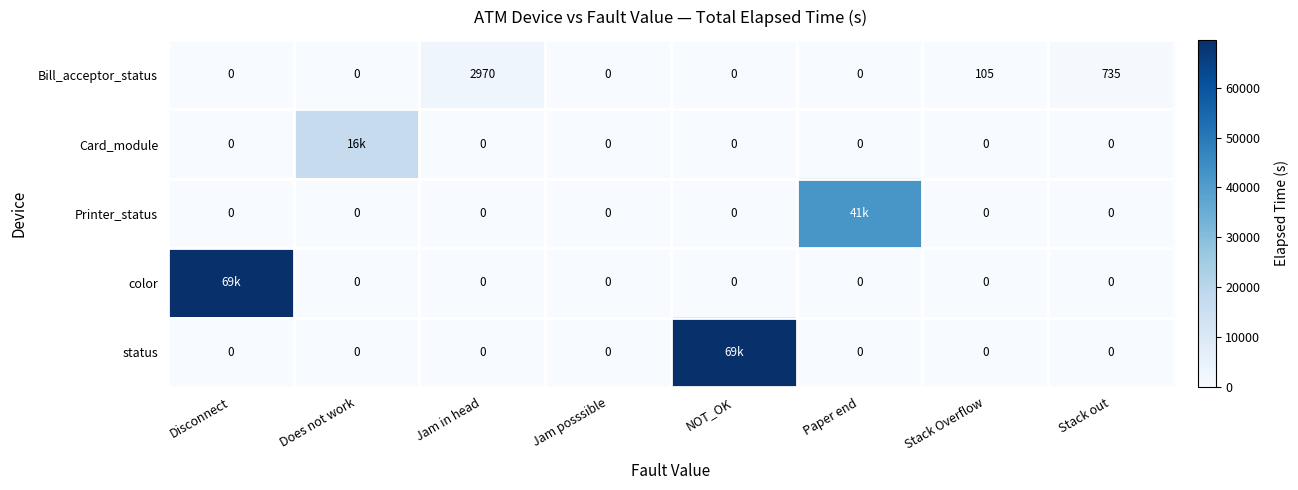

At which category does the chart reach its peak across all series?

NOT_OK